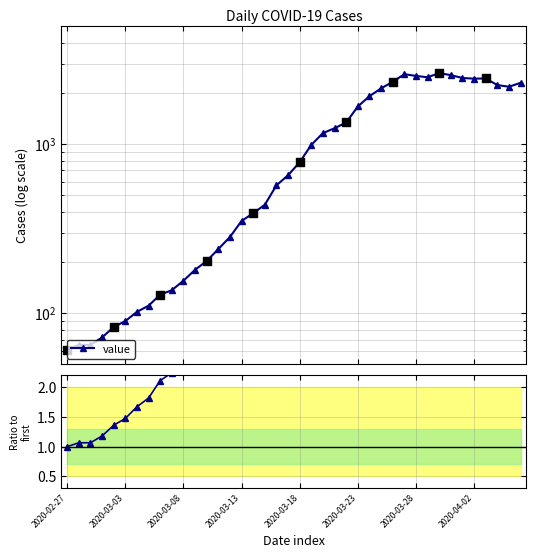

What is the total value across all series at 37?

2277.7